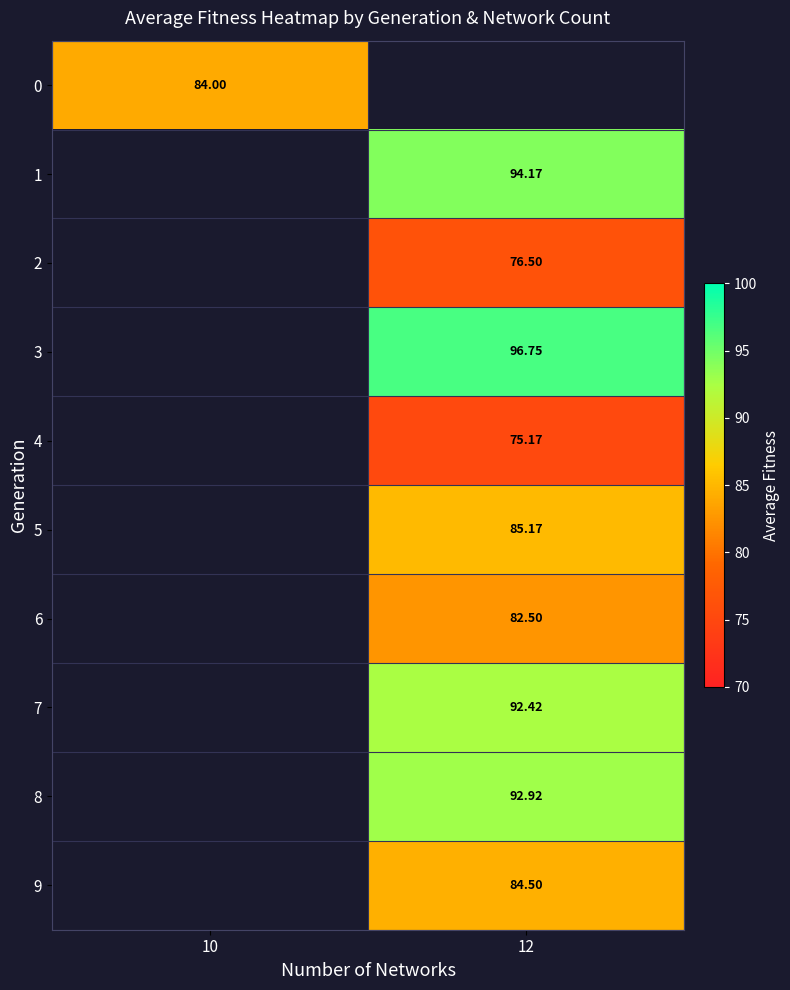

Is the value of 0 at 10 greater than the value of 6 at 12?

Yes